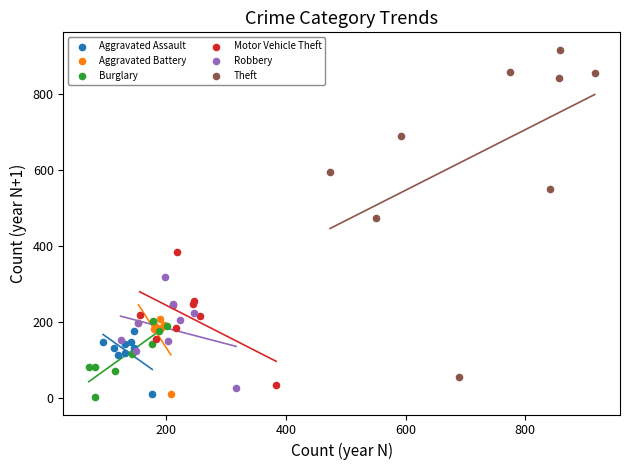

Which series reaches the maximum Y coordinate?

Theft